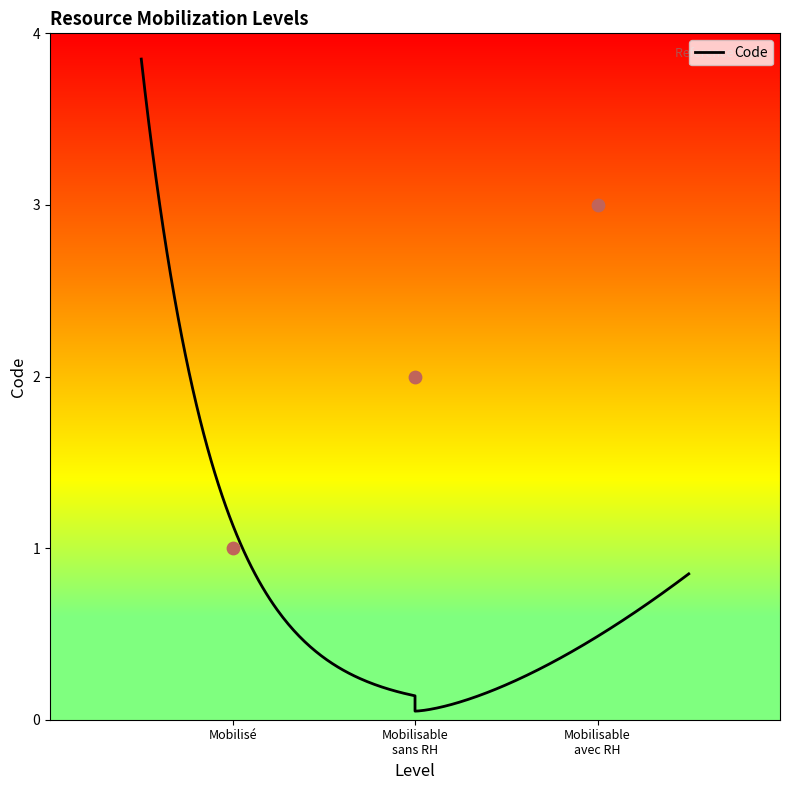

What is the change in value from Mobilisé to Mobilisable avec RH?

+2